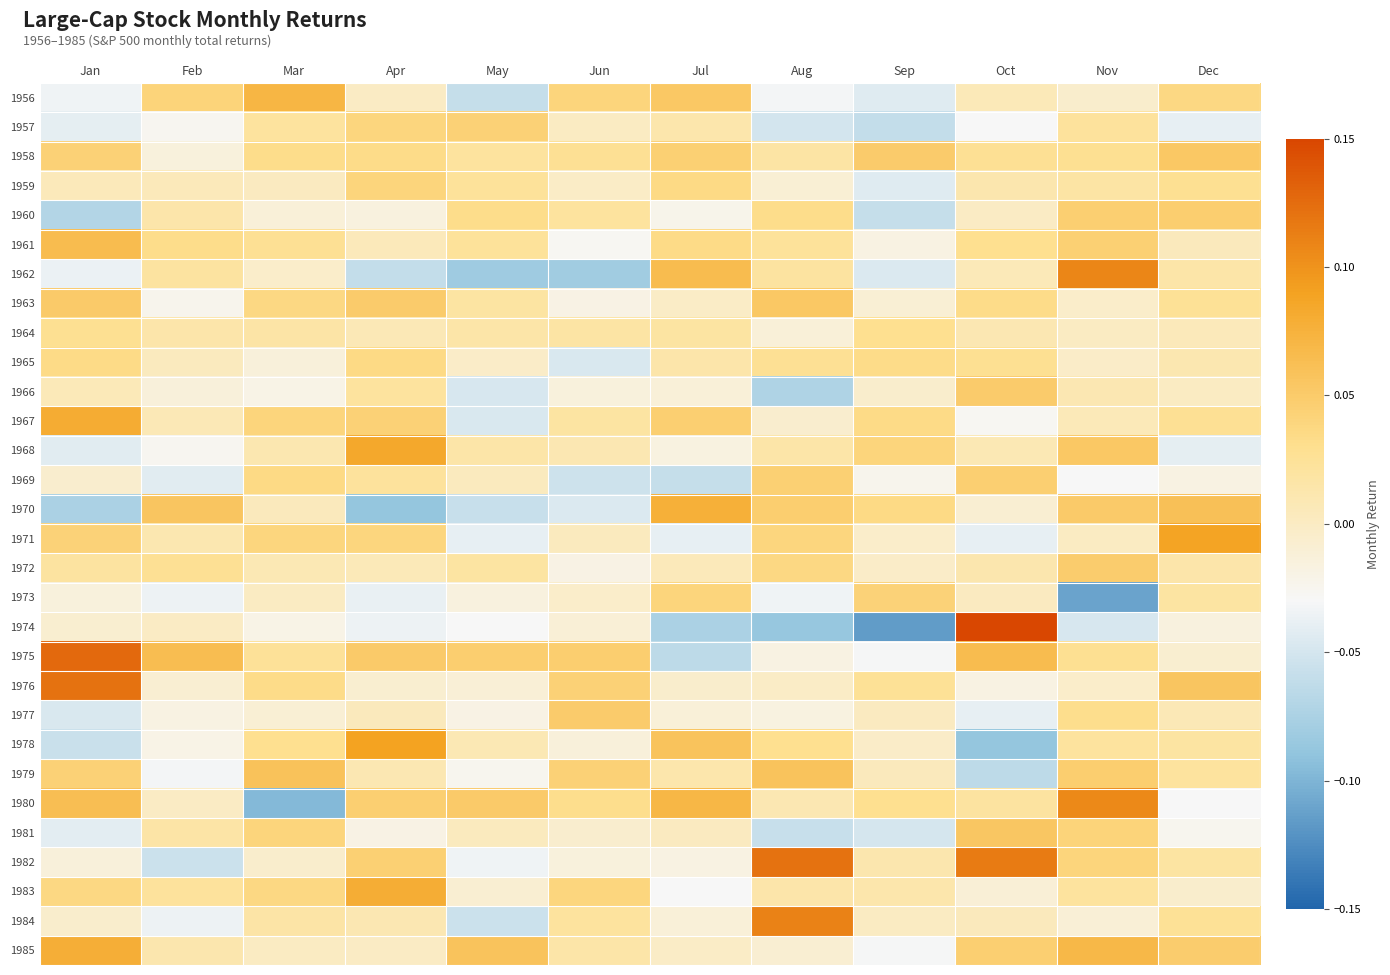

At how many categories does at least one series exceed 0?

12